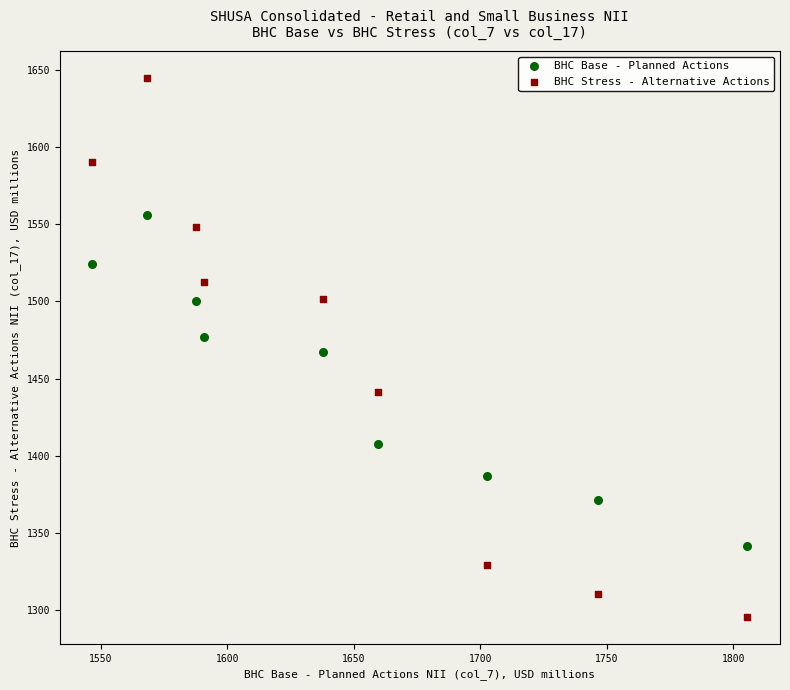

Across all data points, what is the range of X values (max minus min)?

258.7